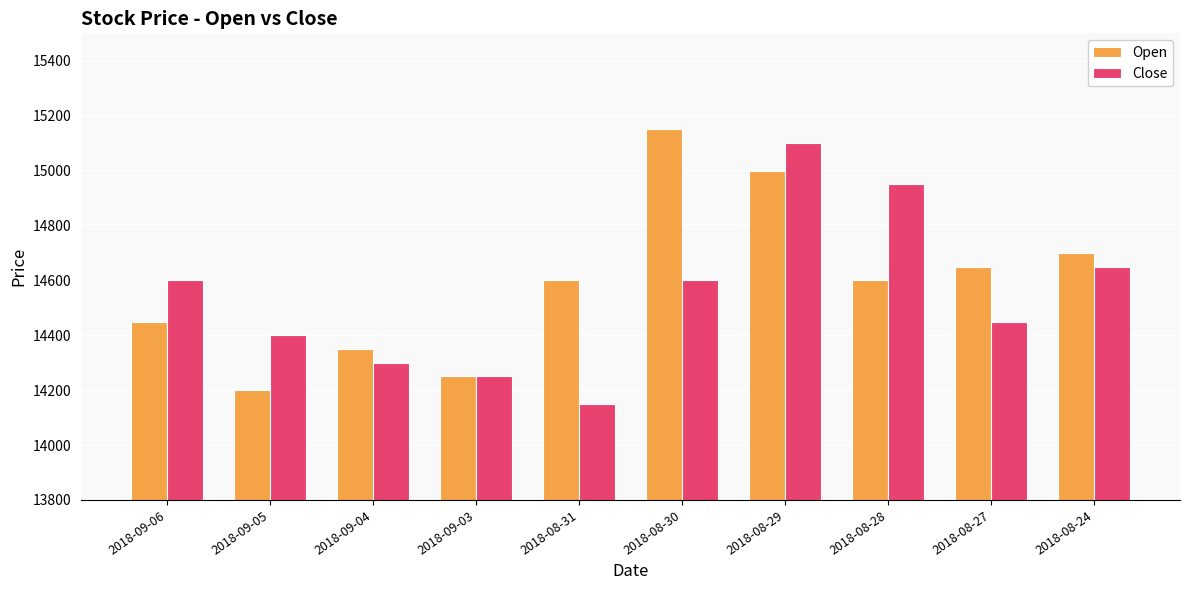

Reading right to left, extract all data points from this chart.

Open: 2018-08-24=14700	2018-08-27=14650	2018-08-28=14600	2018-08-29=15000	2018-08-30=15150	2018-08-31=14600	2018-09-03=14250	2018-09-04=14350	2018-09-05=14200	2018-09-06=14450
Close: 2018-08-24=14650	2018-08-27=14450	2018-08-28=14950	2018-08-29=15100	2018-08-30=14600	2018-08-31=14150	2018-09-03=14250	2018-09-04=14300	2018-09-05=14400	2018-09-06=14600